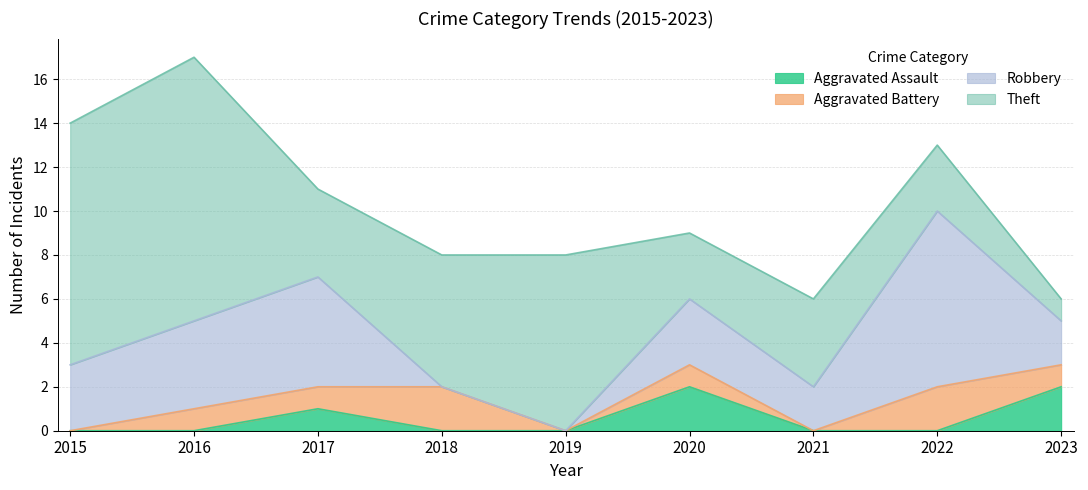

True or false: Aggravated Assault and Robbery intersect in this chart.

False